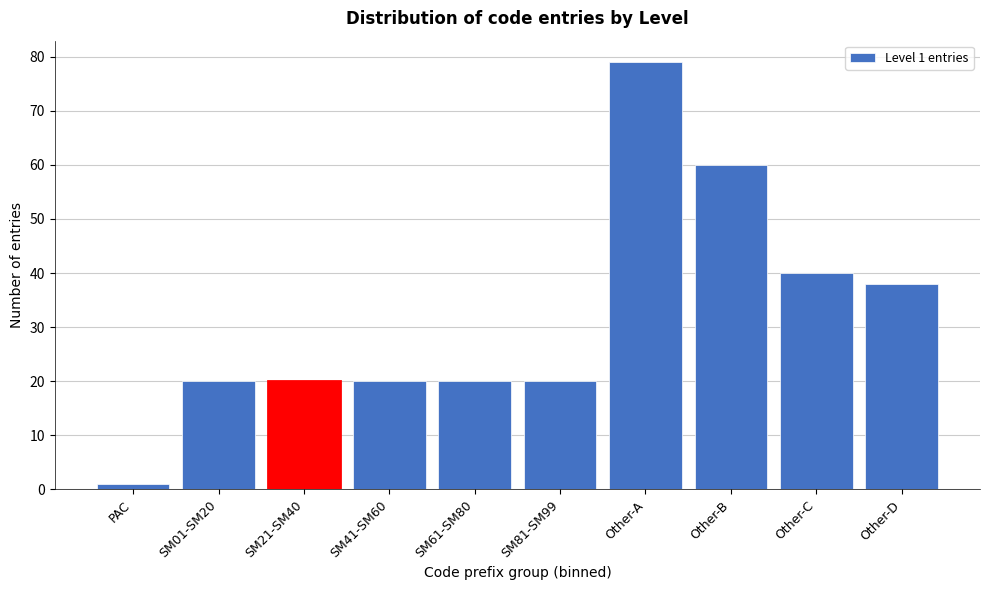

Reading left to right, transcribe all the data shown in this chart.

1	20	20	20	20	20	79	60	40	38